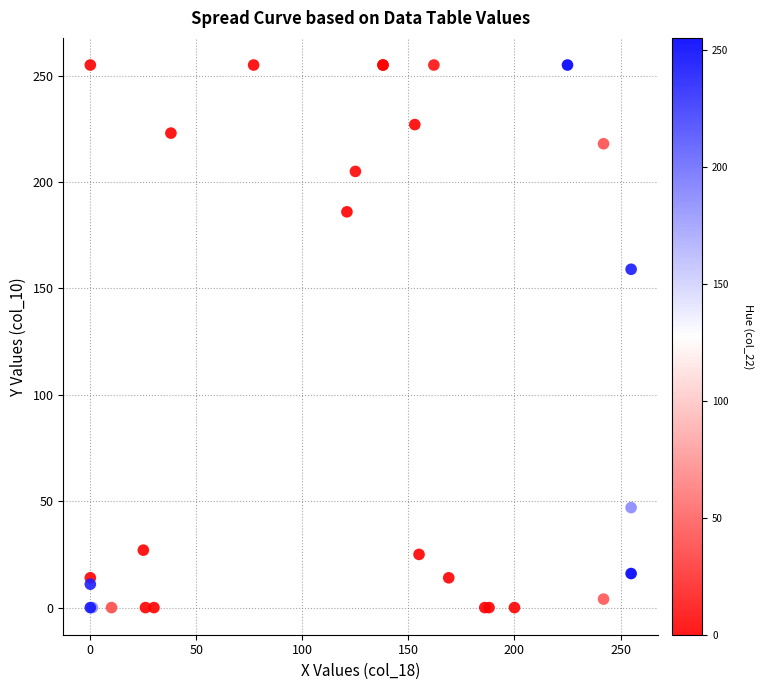

What Y value in the scatter plot is closest to 127?

159